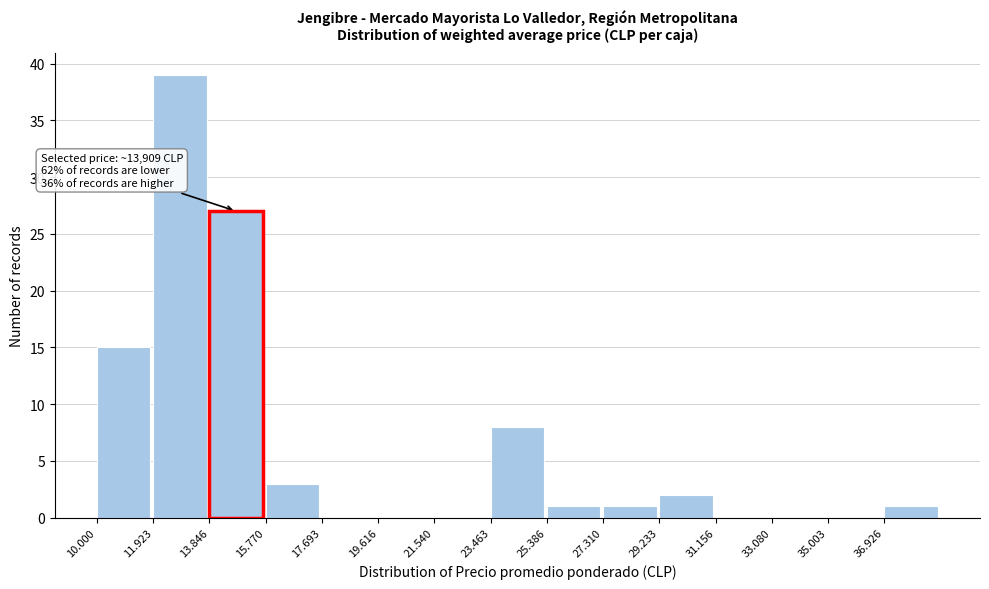

Reading left to right, extract all data points from this chart.

10.000=15	11.923=39	13.846=27	15.770=3	17.693=0	19.616=0	21.540=0	23.463=8	25.386=1	27.310=1	29.233=2	31.156=0	33.080=0	35.003=0	36.926=1